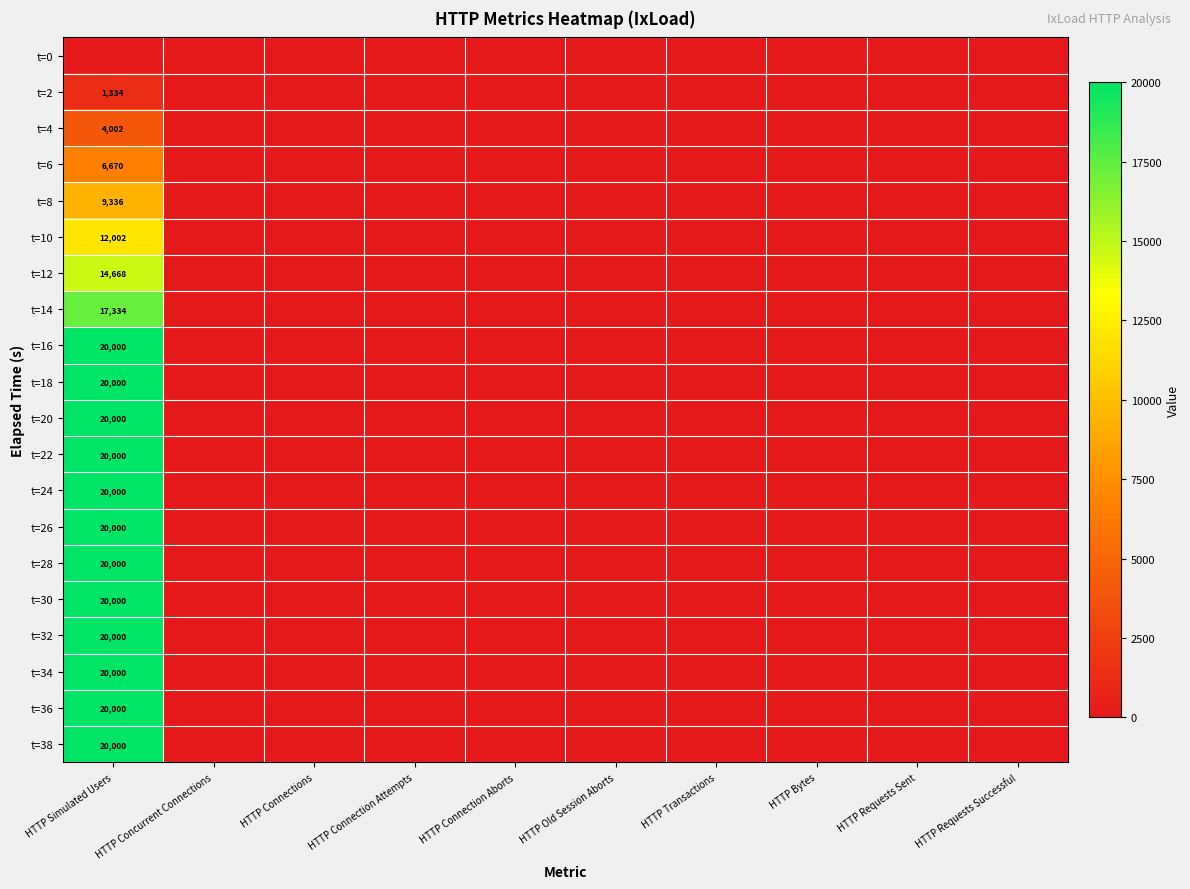

Which series has the largest range (max minus min)?

t=16